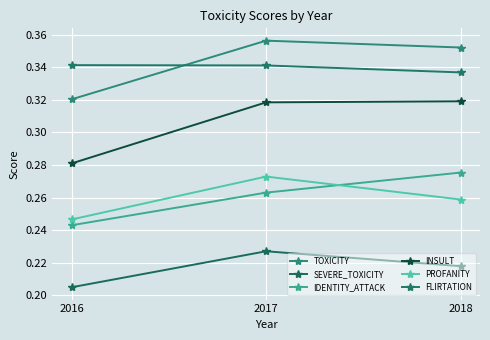

What is the maximum value for TOXICITY?

0.4